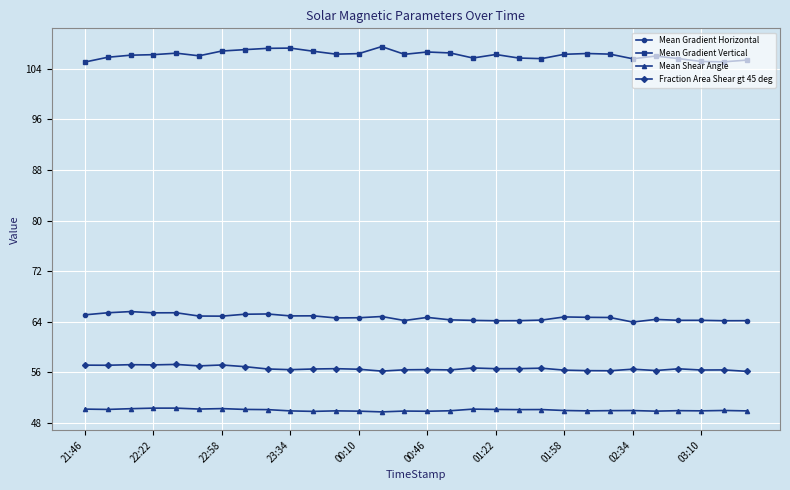

Which series has the largest range (max minus min)?

Mean Gradient Vertical